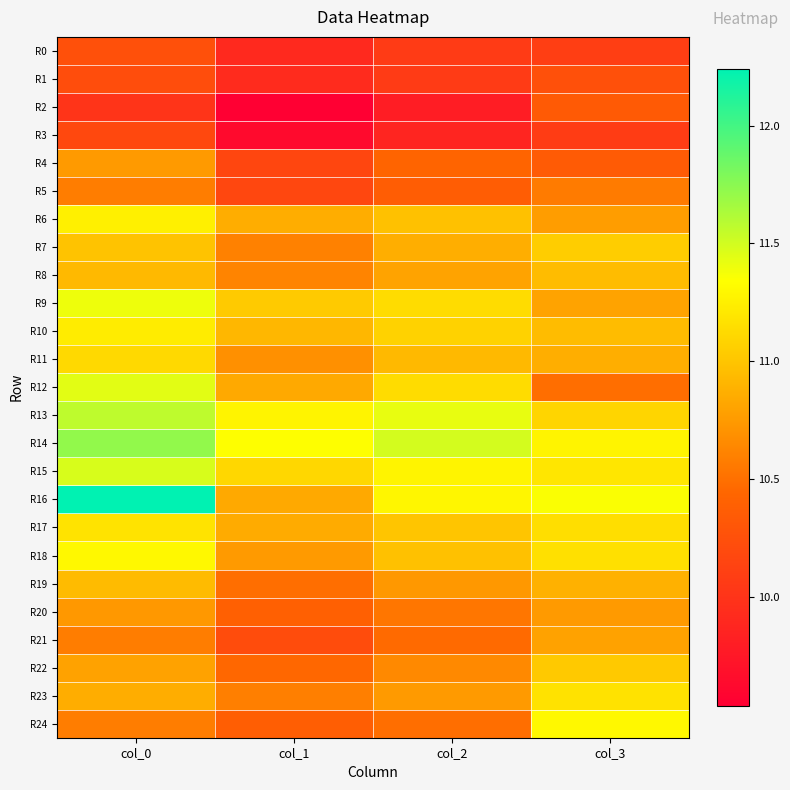

Reading left to right, what are all the values shown in this chart?

R0: col_0=10.2	col_1=9.9	col_2=10.1	col_3=10.1
R1: col_0=10.2	col_1=9.9	col_2=10.1	col_3=10.3
R2: col_0=10.0	col_1=9.5	col_2=9.8	col_3=10.3
R3: col_0=10.2	col_1=9.6	col_2=9.9	col_3=10.1
R4: col_0=10.8	col_1=10.2	col_2=10.4	col_3=10.3
R5: col_0=10.6	col_1=10.2	col_2=10.4	col_3=10.6
R6: col_0=11.2	col_1=10.9	col_2=11.0	col_3=10.8
R7: col_0=11.0	col_1=10.6	col_2=10.9	col_3=11.0
R8: col_0=10.9	col_1=10.6	col_2=10.8	col_3=10.9
R9: col_0=11.4	col_1=11.0	col_2=11.1	col_3=10.8
R10: col_0=11.2	col_1=10.9	col_2=11.1	col_3=11.0
R11: col_0=11.1	col_1=10.7	col_2=10.9	col_3=10.9
R12: col_0=11.4	col_1=10.8	col_2=11.1	col_3=10.5
R13: col_0=11.6	col_1=11.3	col_2=11.4	col_3=11.1
R14: col_0=11.7	col_1=11.3	col_2=11.5	col_3=11.3
R15: col_0=11.5	col_1=11.1	col_2=11.3	col_3=11.2
R16: col_0=12.2	col_1=10.8	col_2=11.3	col_3=11.4
R17: col_0=11.2	col_1=10.8	col_2=11.0	col_3=11.2
R18: col_0=11.3	col_1=10.8	col_2=11.0	col_3=11.2
R19: col_0=10.9	col_1=10.5	col_2=10.7	col_3=10.9
R20: col_0=10.7	col_1=10.4	col_2=10.5	col_3=10.8
R21: col_0=10.6	col_1=10.2	col_2=10.5	col_3=10.8
R22: col_0=10.8	col_1=10.4	col_2=10.7	col_3=11.0
R23: col_0=10.9	col_1=10.6	col_2=10.8	col_3=11.2
R24: col_0=10.6	col_1=10.4	col_2=10.5	col_3=11.3